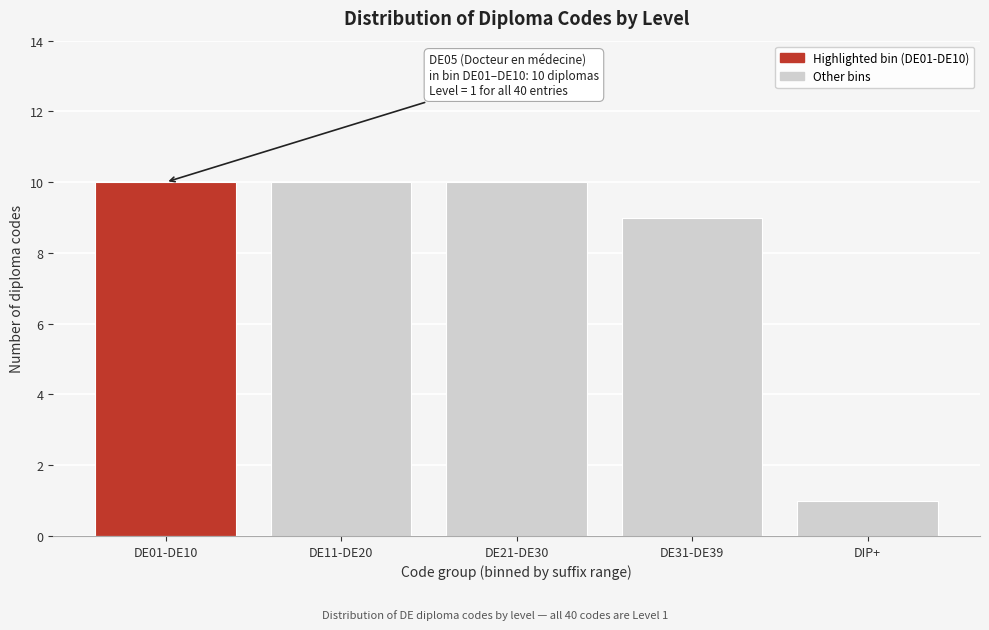

Reading right to left, list all the values displayed in this chart.

DIP+=1	DE31-DE39=9	DE21-DE30=10	DE11-DE20=10	DE01-DE10=10